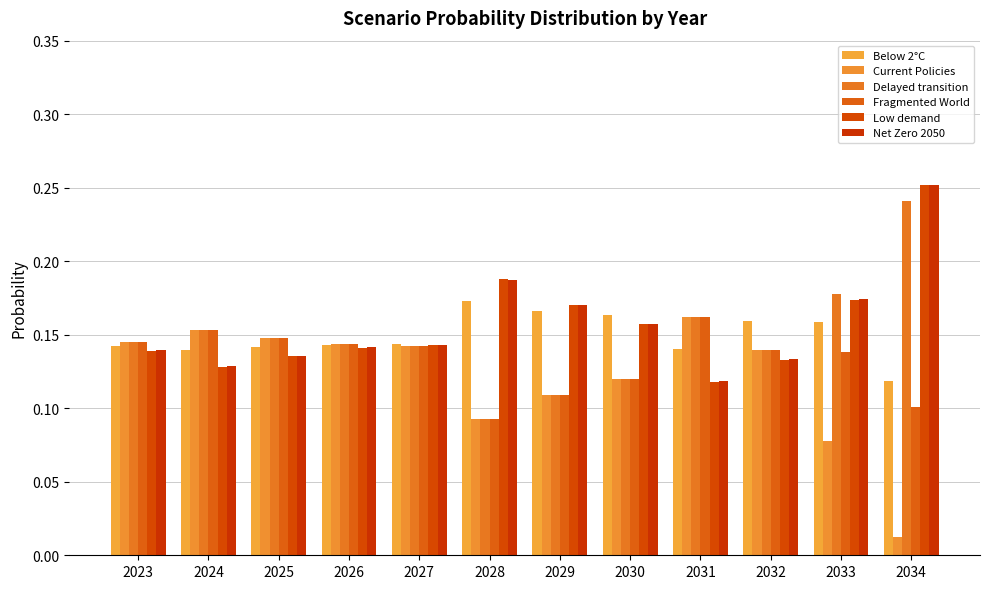

What is the greatest value displayed?

0.3